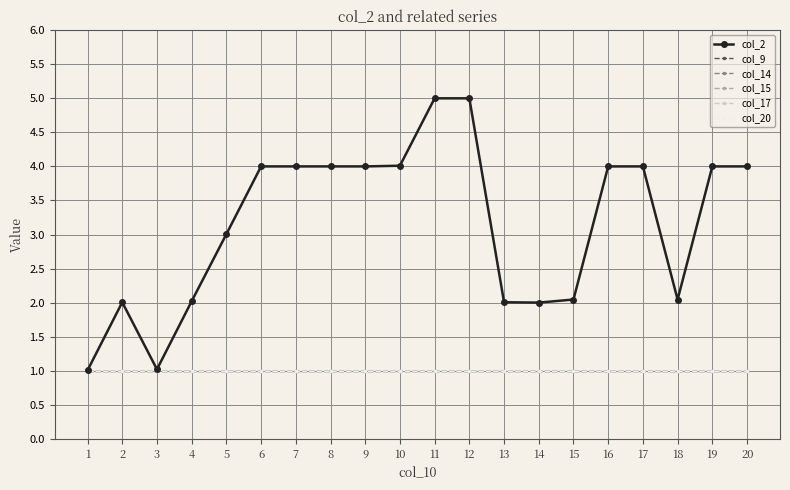

Does the chart have visible grid lines?

Yes